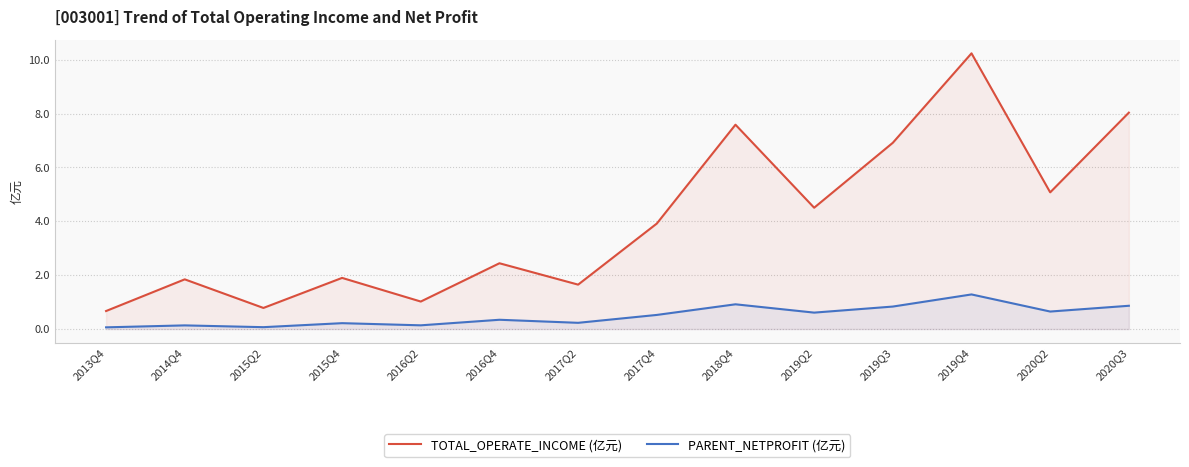

Which series has the largest range (max minus min)?

TOTAL_OPERATE_INCOME (亿元)